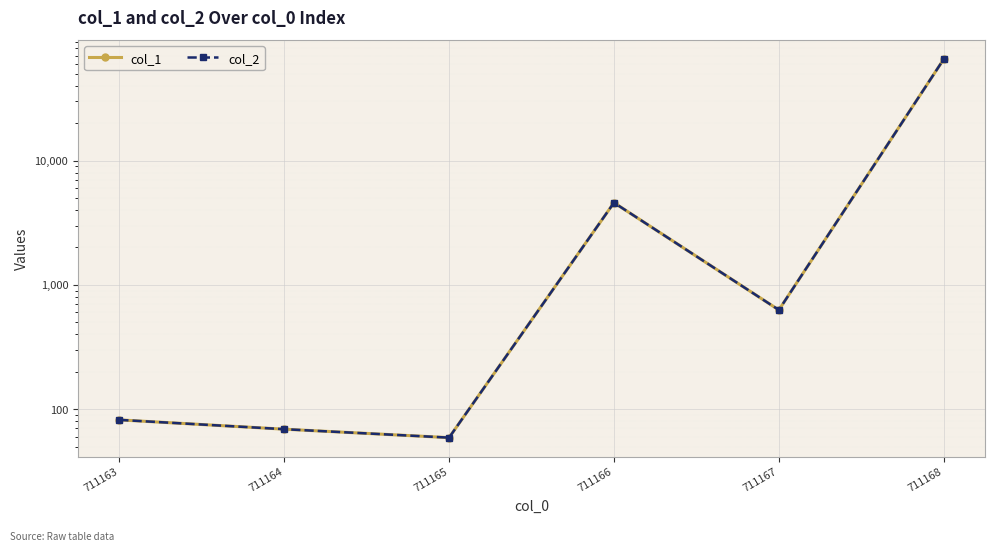

Which category has the lowest value in the col_1 series?

711165